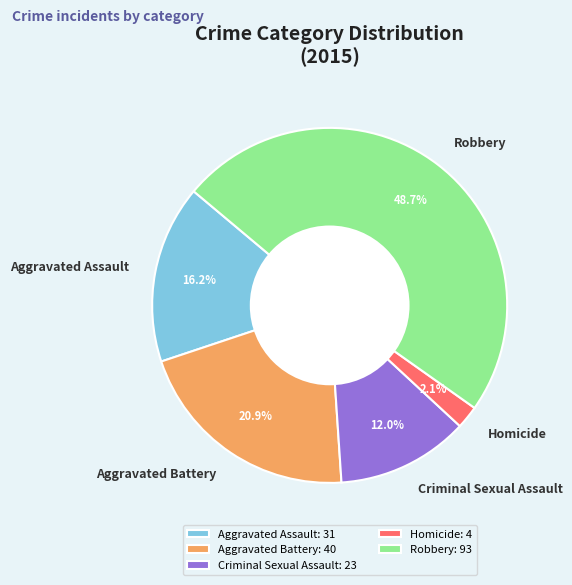

Does Robbery represent more than half of the total?

No